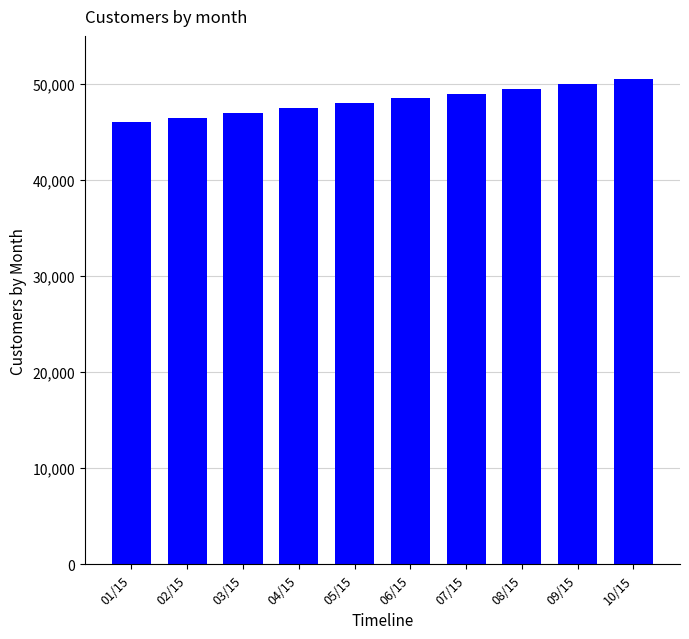

List the labels in order of value, largest first.

10/15, 09/15, 08/15, 07/15, 06/15, 05/15, 04/15, 03/15, 02/15, 01/15